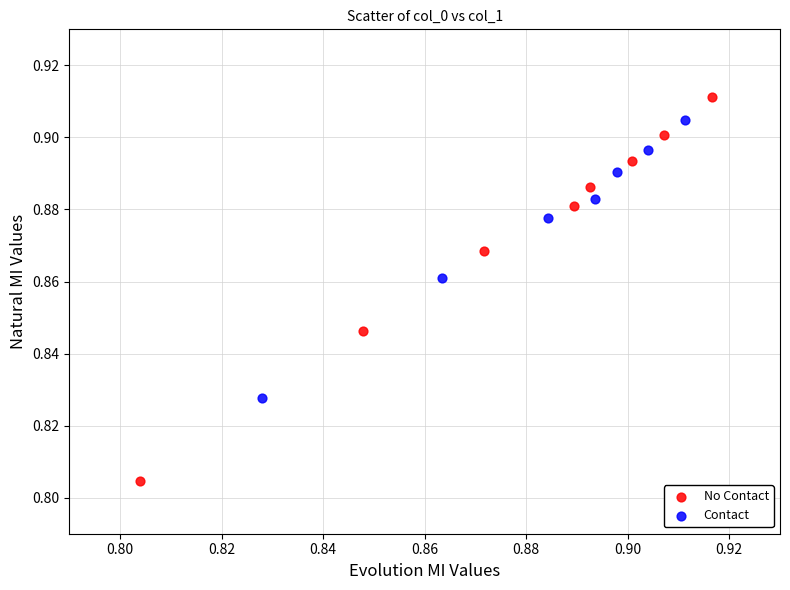

Which series contains the highest Y value?

No Contact